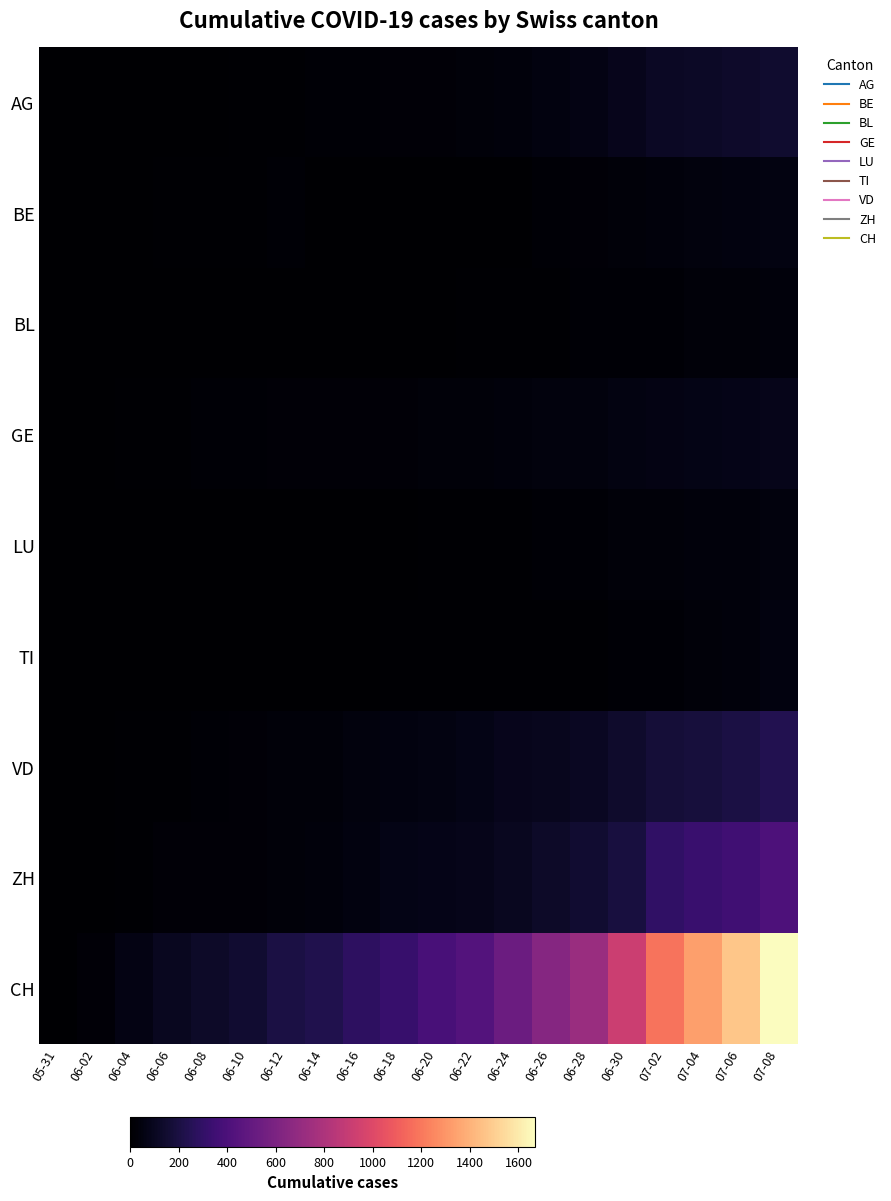

How many distinct data groups are displayed?

9